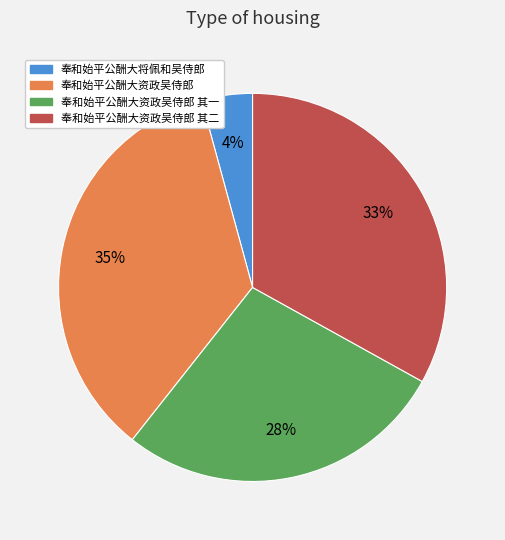

How many slices are in this pie chart?

4